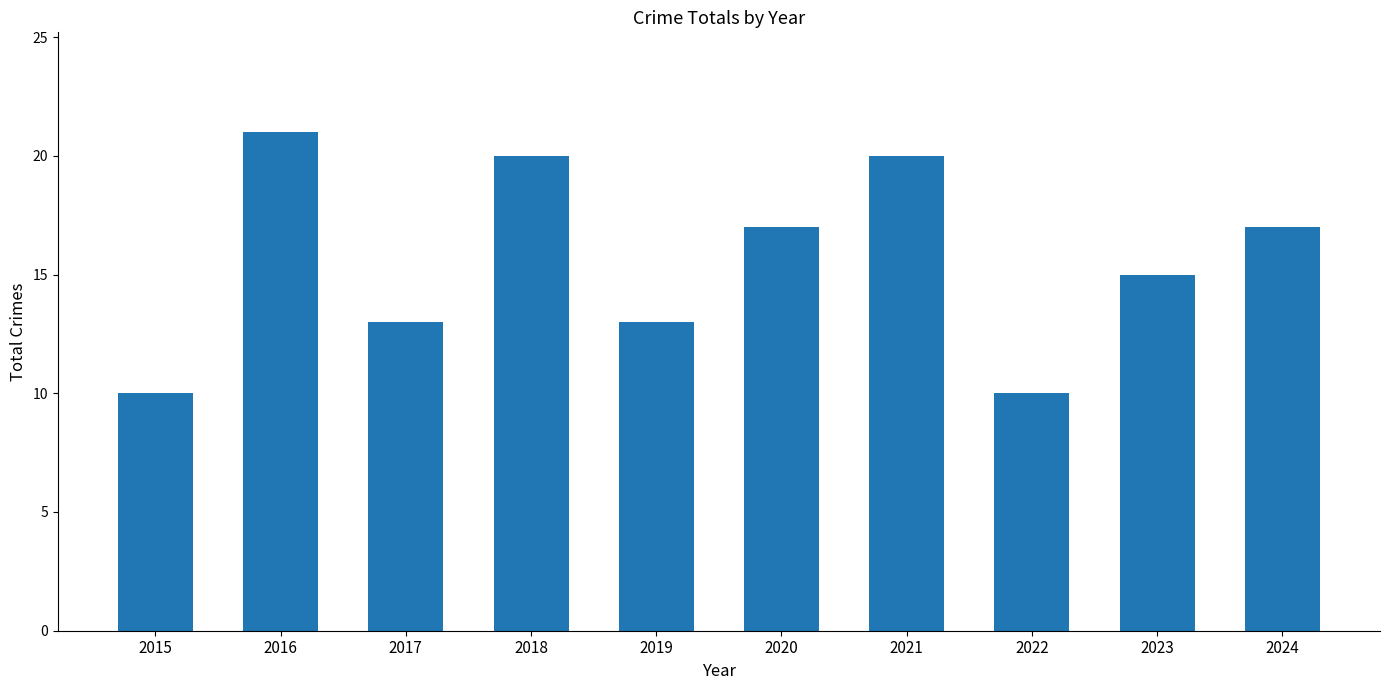

Reading left to right, list all the values displayed in this chart.

2015=10	2016=21	2017=13	2018=20	2019=13	2020=17	2021=20	2022=10	2023=15	2024=17